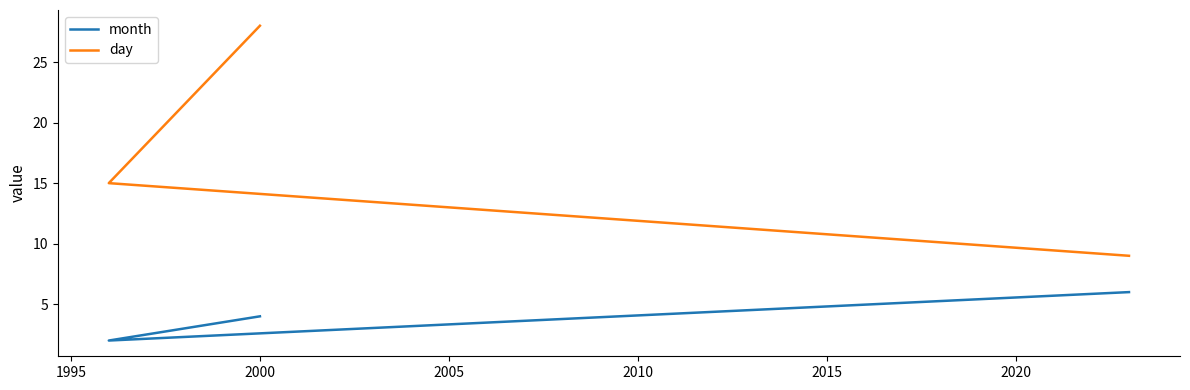

The value of day at 2000 is 28. True or false?

True